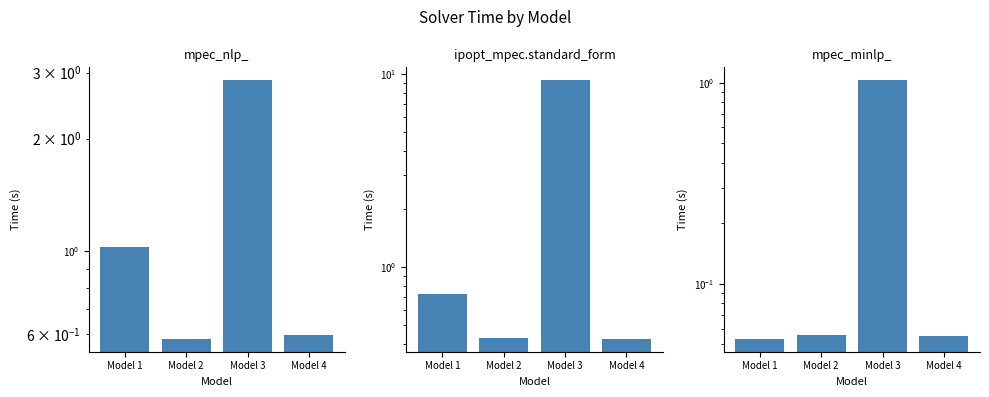

Reading left to right, extract all data points from this chart.

mpec_nlp_: Model 1=1.0	Model 2=0.6	Model 3=2.9	Model 4=0.6
ipopt_mpec.standard_form: Model 1=0.7	Model 2=0.4	Model 3=9.3	Model 4=0.4
mpec_minlp_: Model 1=0.1	Model 2=0.1	Model 3=1.0	Model 4=0.1